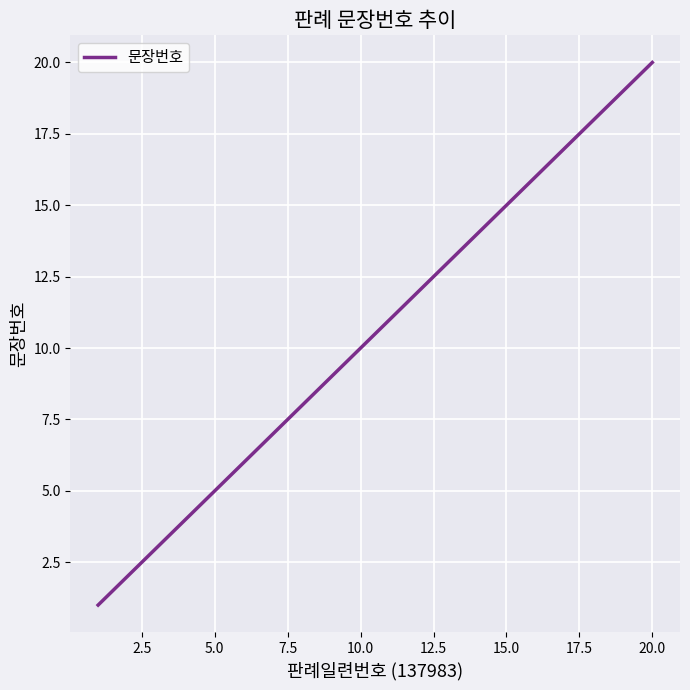

What is the maximum value shown in the chart?

20